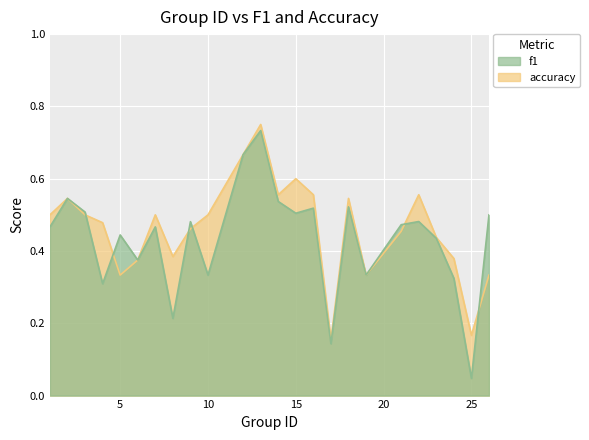

Is the value of f1 at 2 greater than the value of accuracy at 19?

Yes